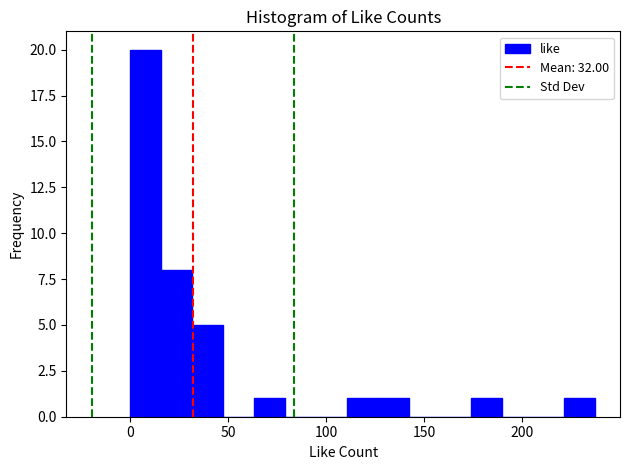

Read against the x-axis, roughly where is the centre of the tallest bar?

10